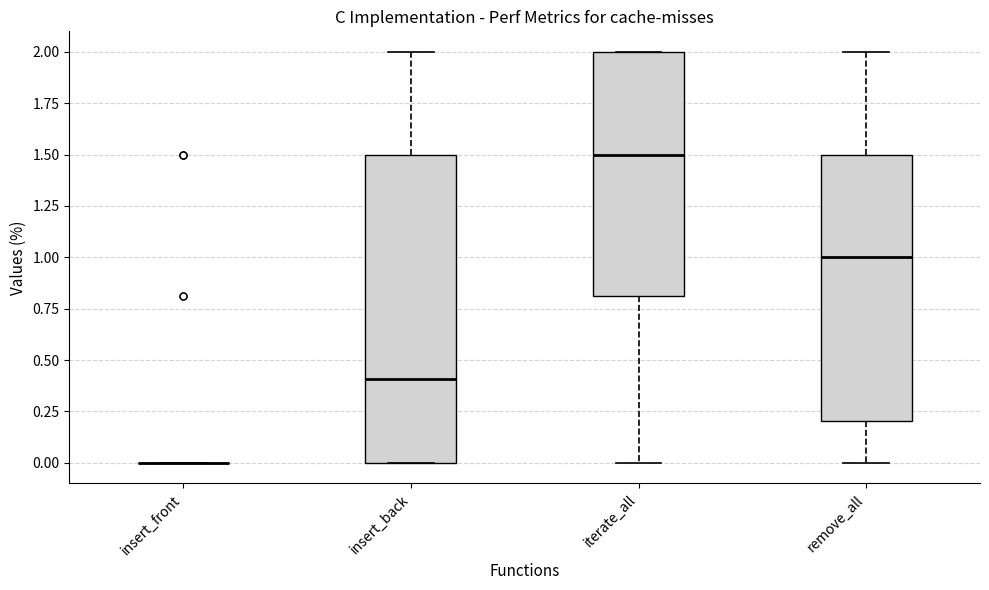

Reading left to right, read every box against the y-axis: the position of its median line, the range the box covers, and the ends of its whiskers. The values are not printed on the chart, so give them approximately, as read against the axis.

insert_front: box collapsed to a line at 0.0, whiskers 0.0 to 0.0
insert_back: median 0.4, box 0.0 to 1.5, whiskers 0.0 to 2.0
iterate_all: median 1.5, box 0.8 to 2.0, whiskers 0.0 to 2.0
remove_all: median 1.0, box 0.2 to 1.5, whiskers 0.0 to 2.0